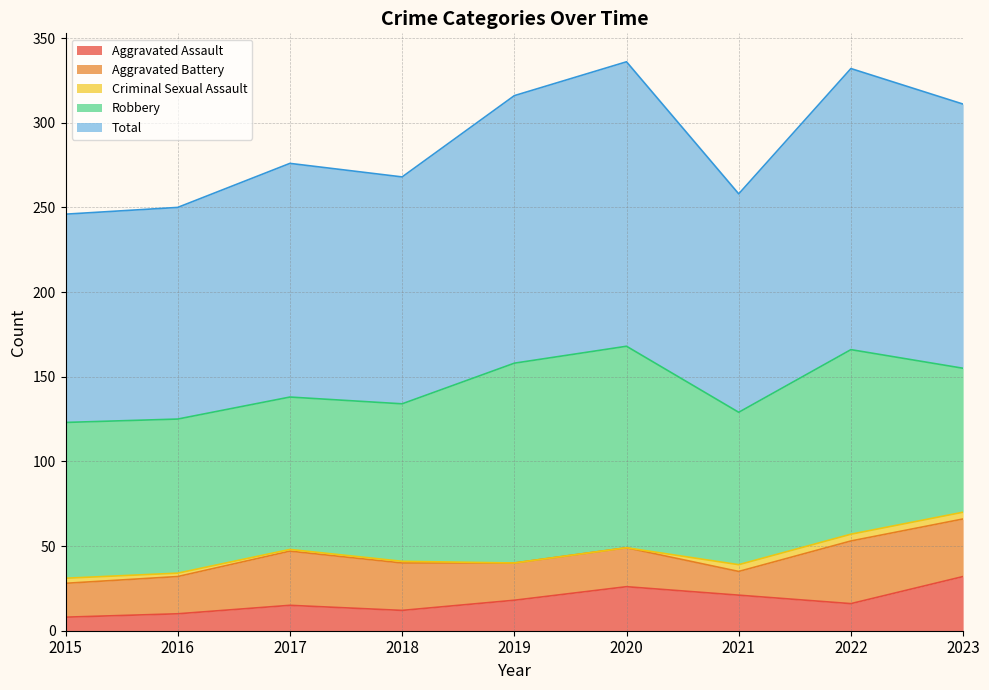

How many lines are shown in the chart?

5